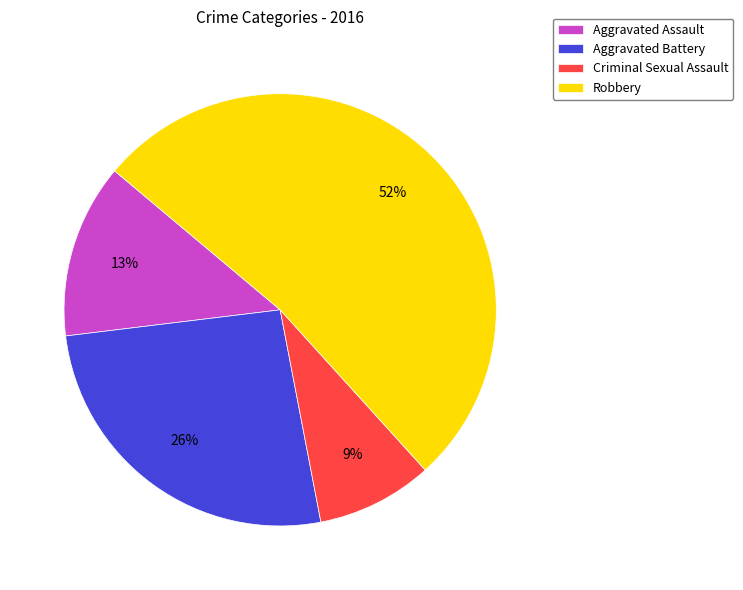

What is the smallest slice in the pie chart?

Criminal Sexual Assault